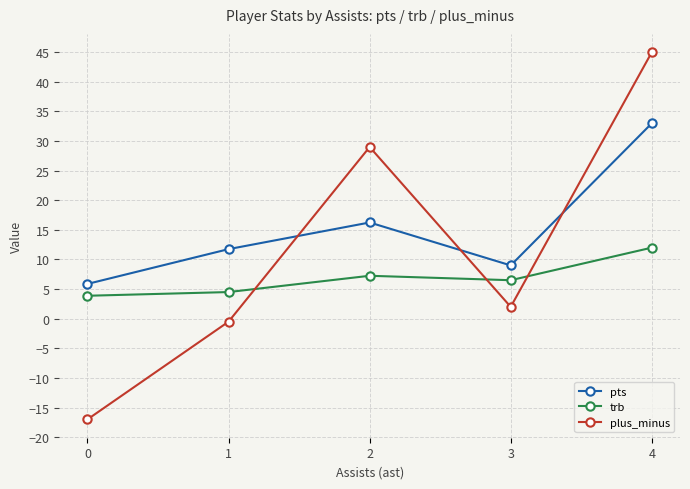

How many lines are shown in the chart?

3